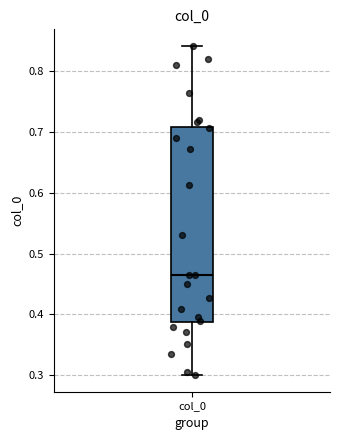

Where does the lower whisker of the box for col_0 end on the y-axis? The values are not printed on the chart, so give them approximately, as read against the axis.

0.30